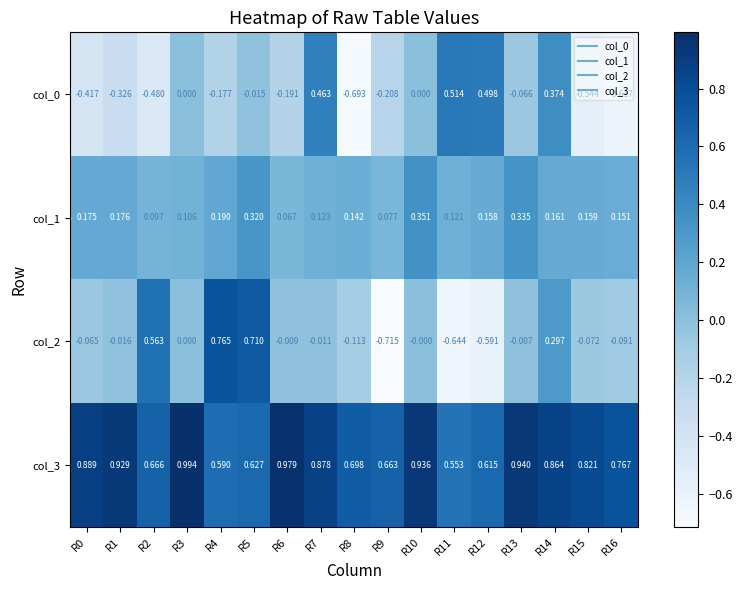

Which series changed the most between R2 and R13?

col_2